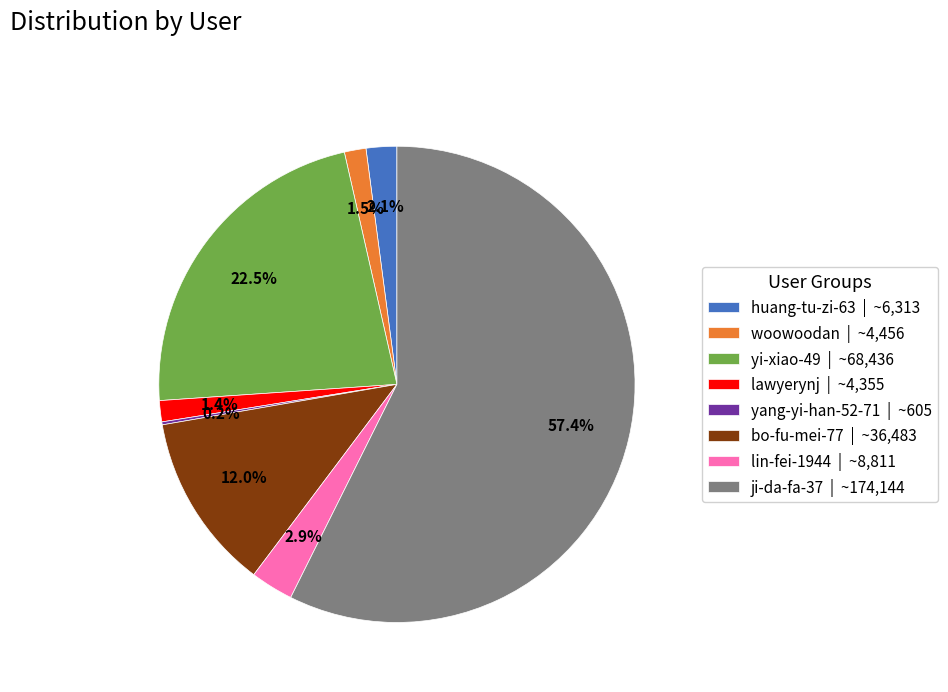

To the nearest percent, what portion does huang-tu-zi-63 represent?

2%